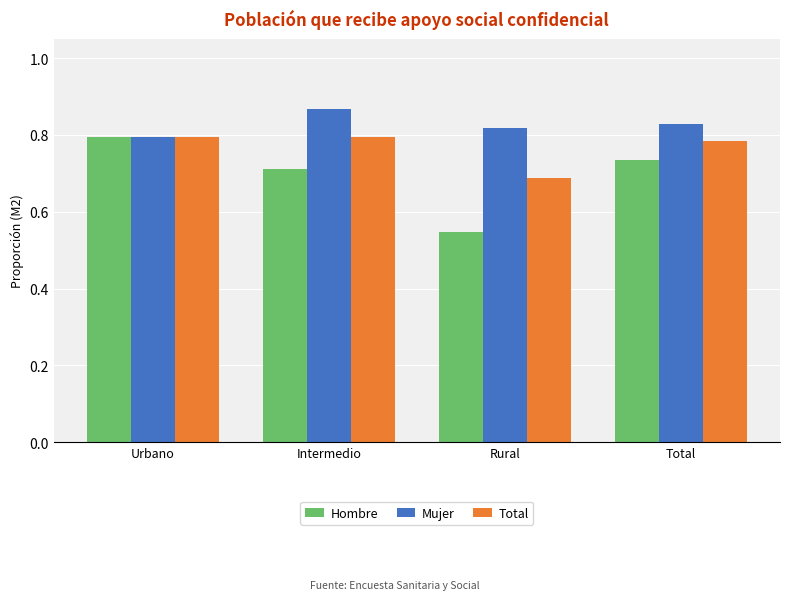

Which series has the largest total across all categories?

Mujer